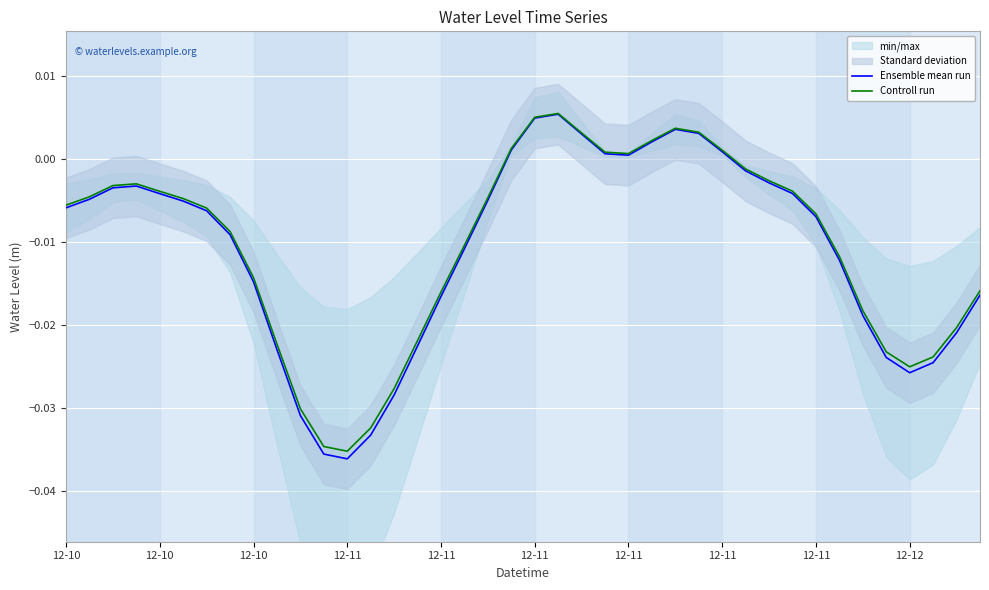

Which series has the widest spread of values?

Ensemble mean run